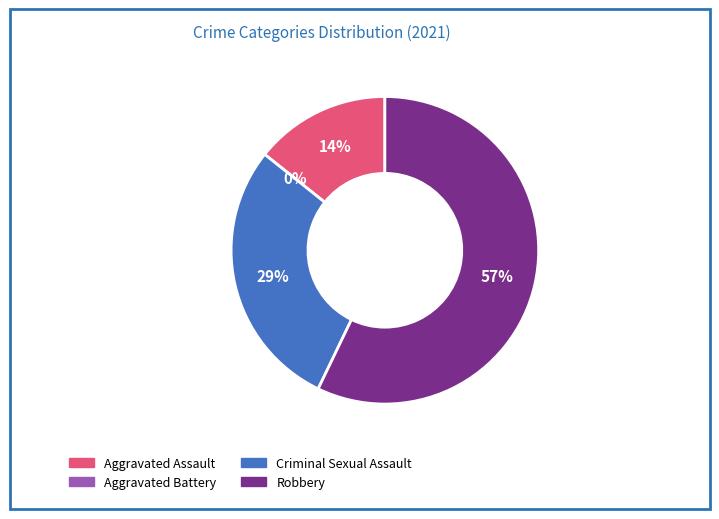

What is the majority slice?

Robbery